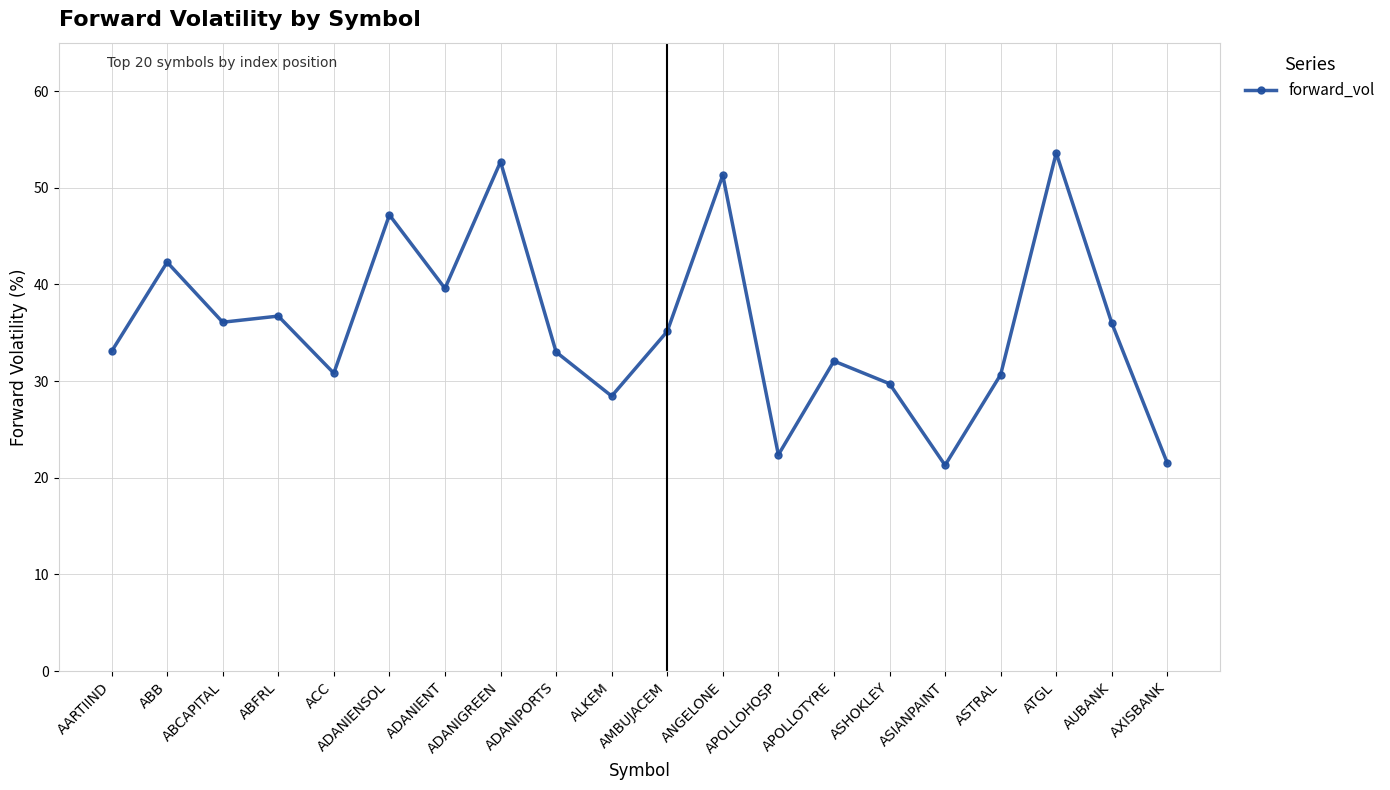

What is the maximum value shown in the chart?

53.6